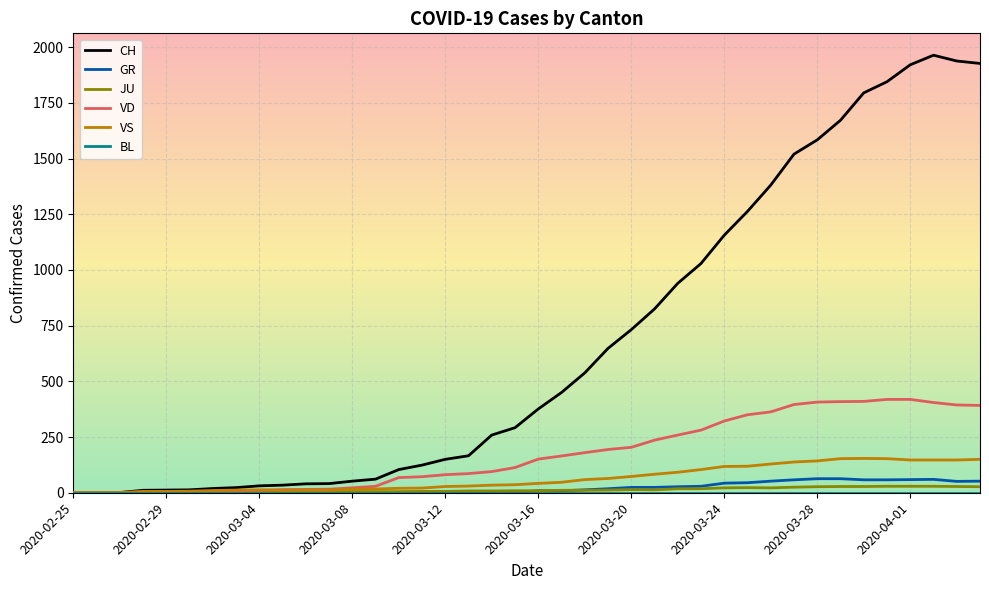

What is the highest value of the VD series?

419